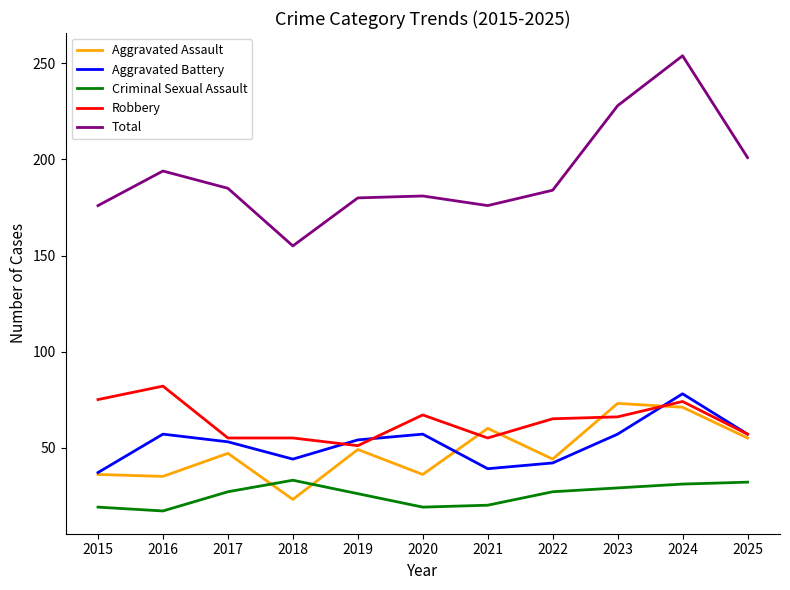

True or false: Robbery and Criminal Sexual Assault cross at least once.

False